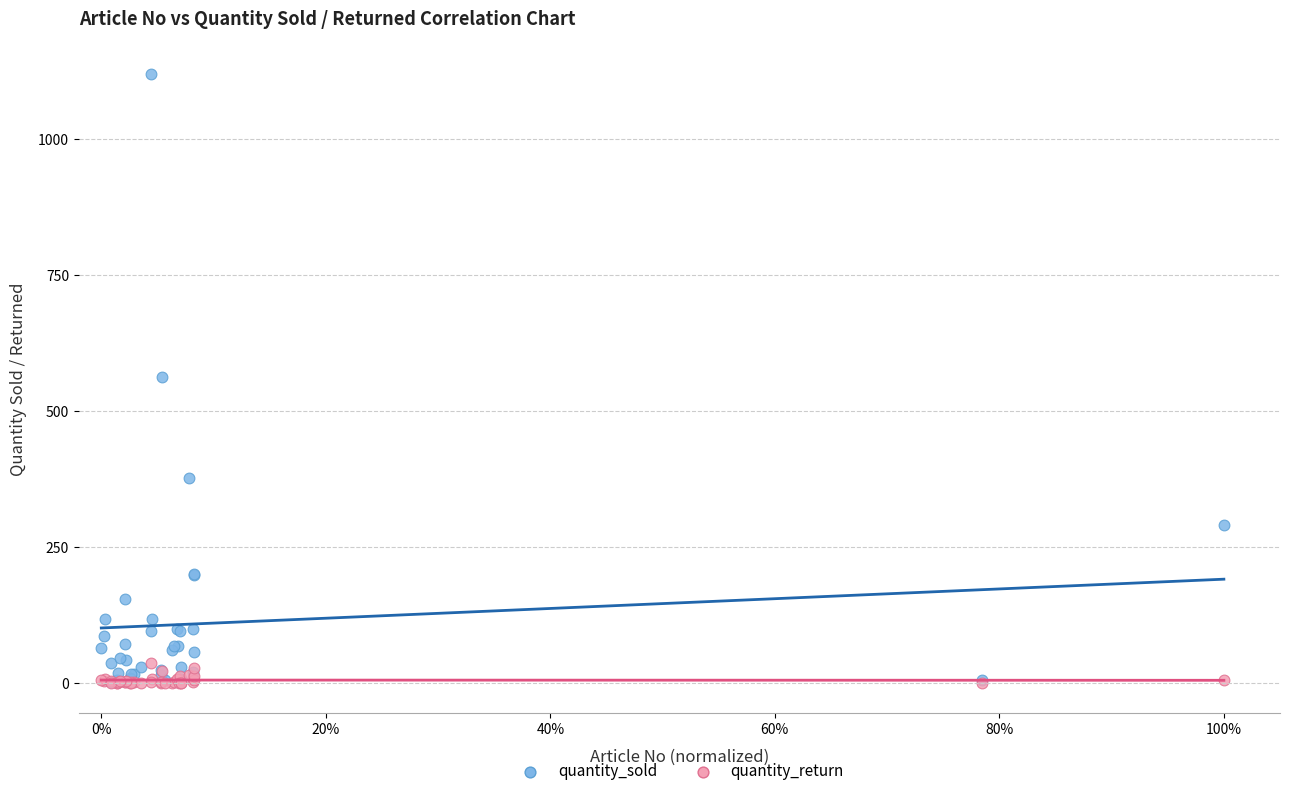

What are all the series names shown in the legend?

quantity_sold, quantity_return